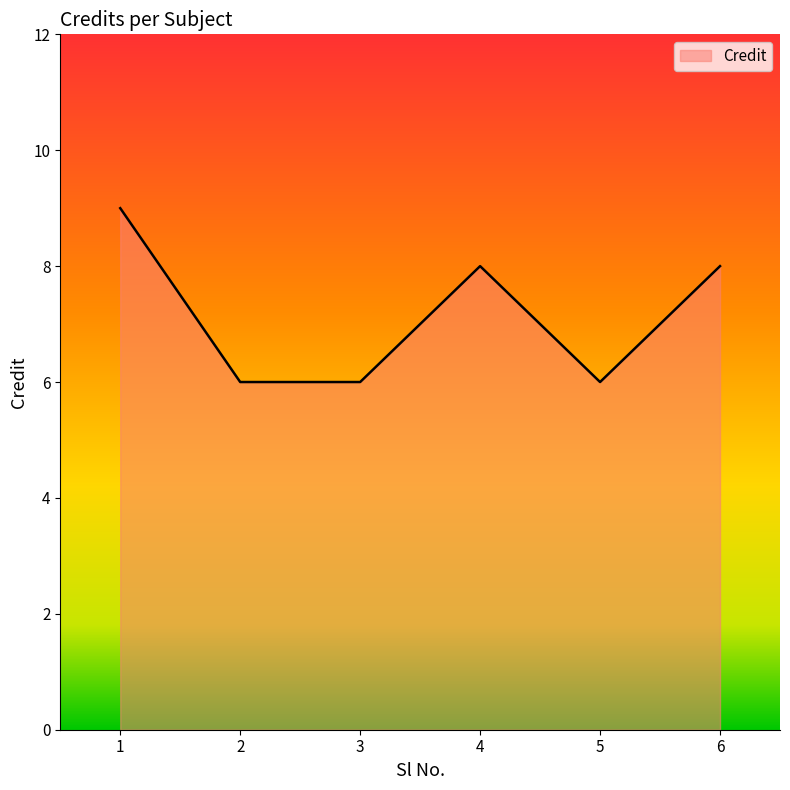

What is the smallest value displayed?

6